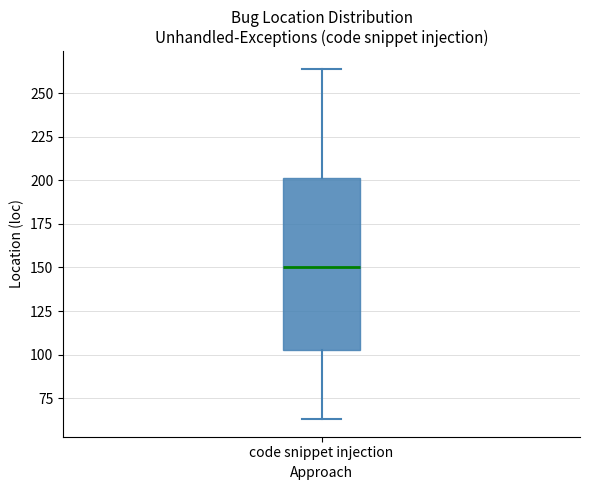

Read this box plot against the y-axis: the position of the median line, the range covered by the box, and the ends of both whiskers. The values are not printed on the chart, so give them approximately, as read against the axis.

median 150, box 105 to 200, whiskers 65 to 265